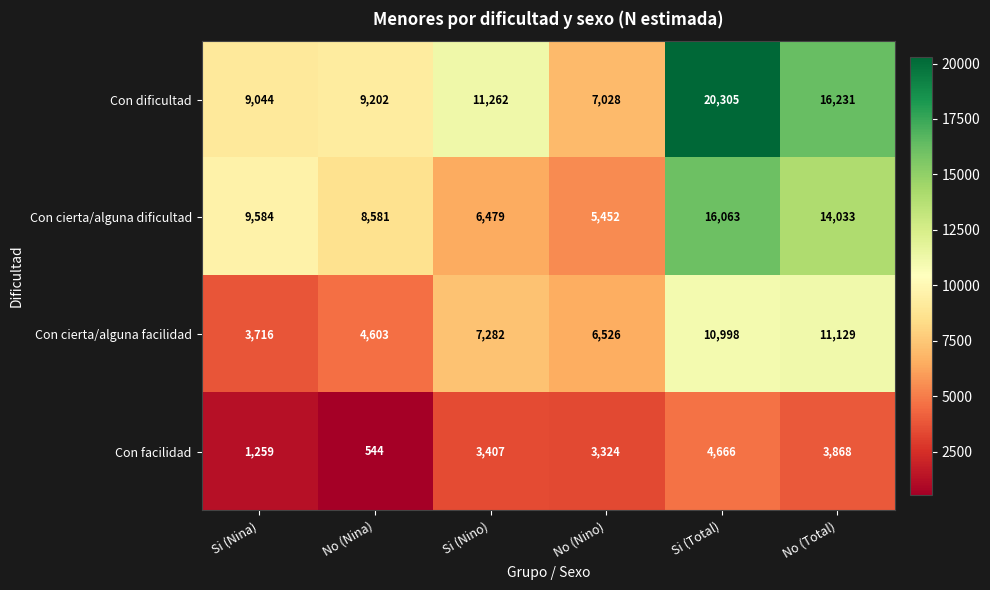

The value of Con cierta/alguna dificultad at Si (Nino) is 6479. True or false?

True